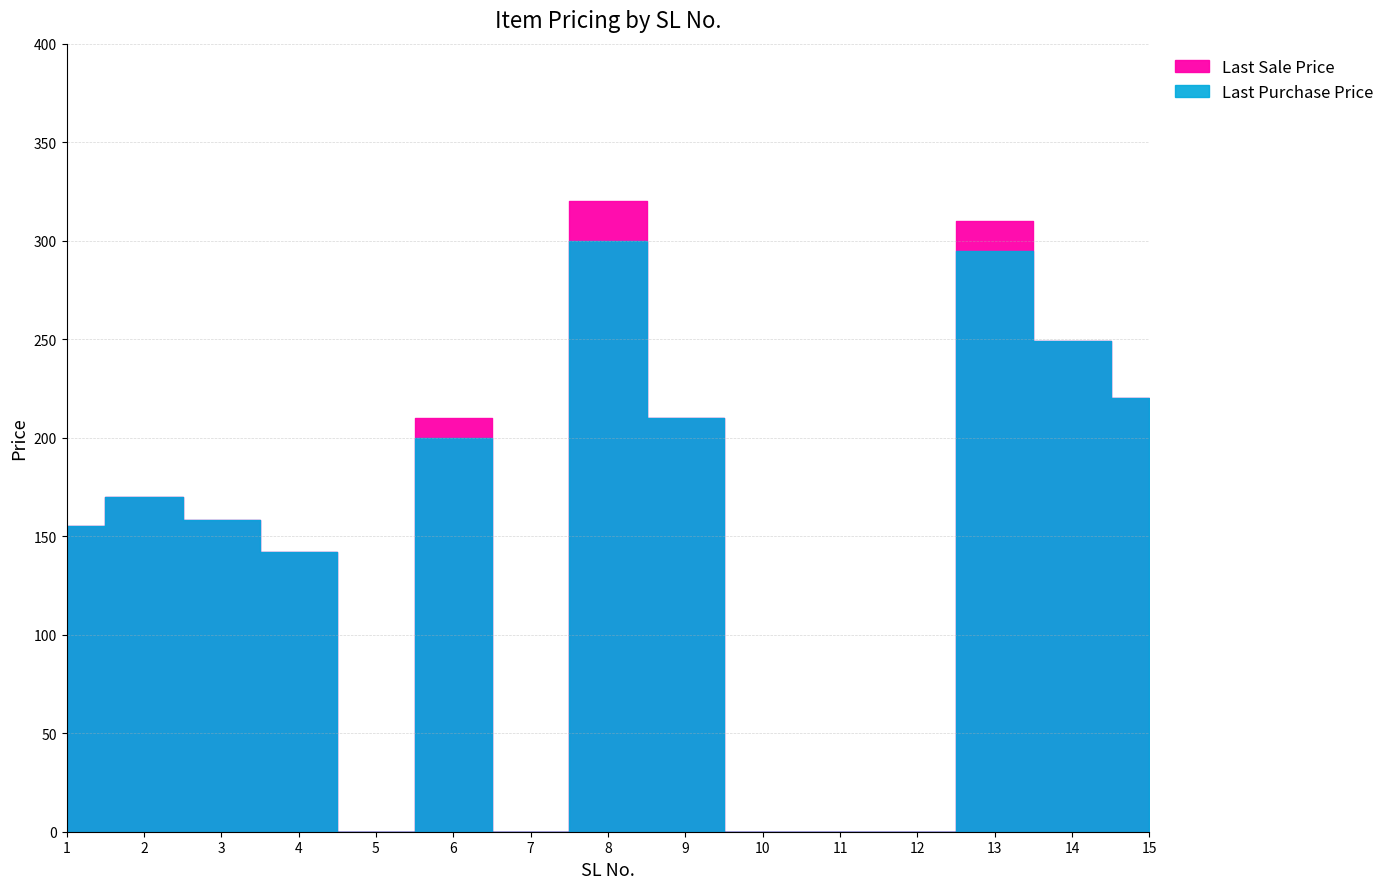

Rank the categories by Last Purchase Price value from highest to lowest.

8, 13, 14, 15, 9, 6, 2, 3, 1, 4, 5, 7, 10, 11, 12